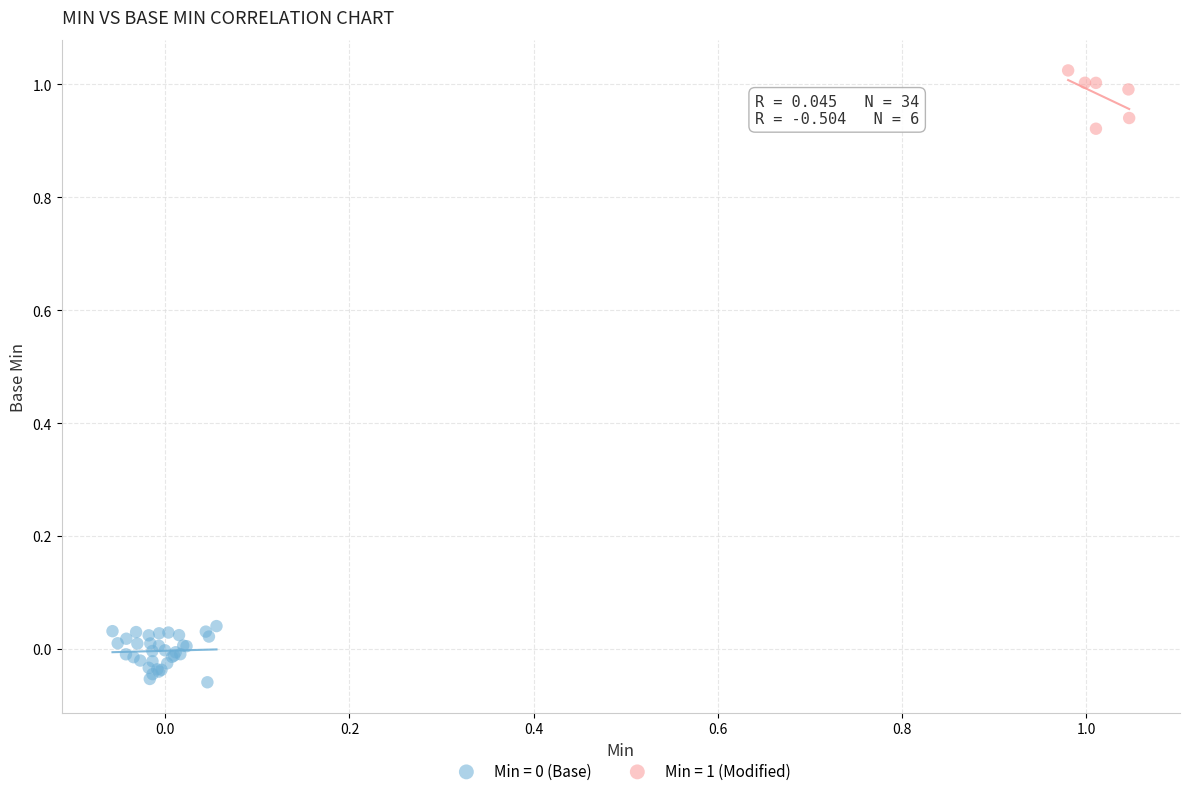

Which series reaches the maximum Y coordinate?

Min = 1 (Modified)